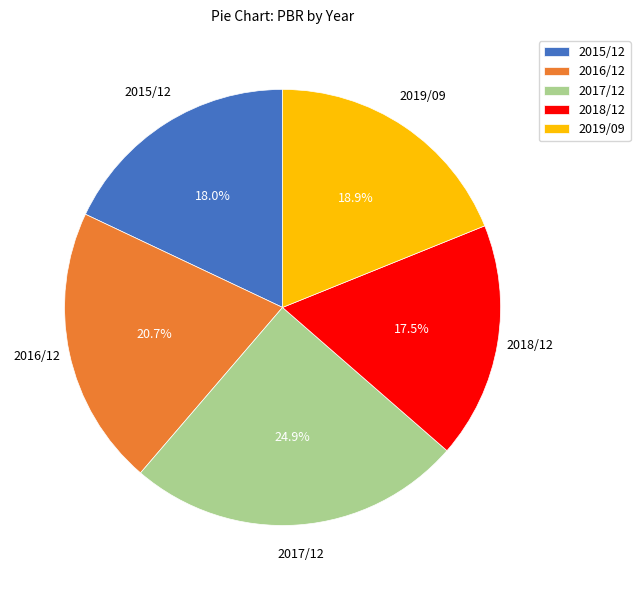

To the nearest percent, what is the average slice percentage?

20%